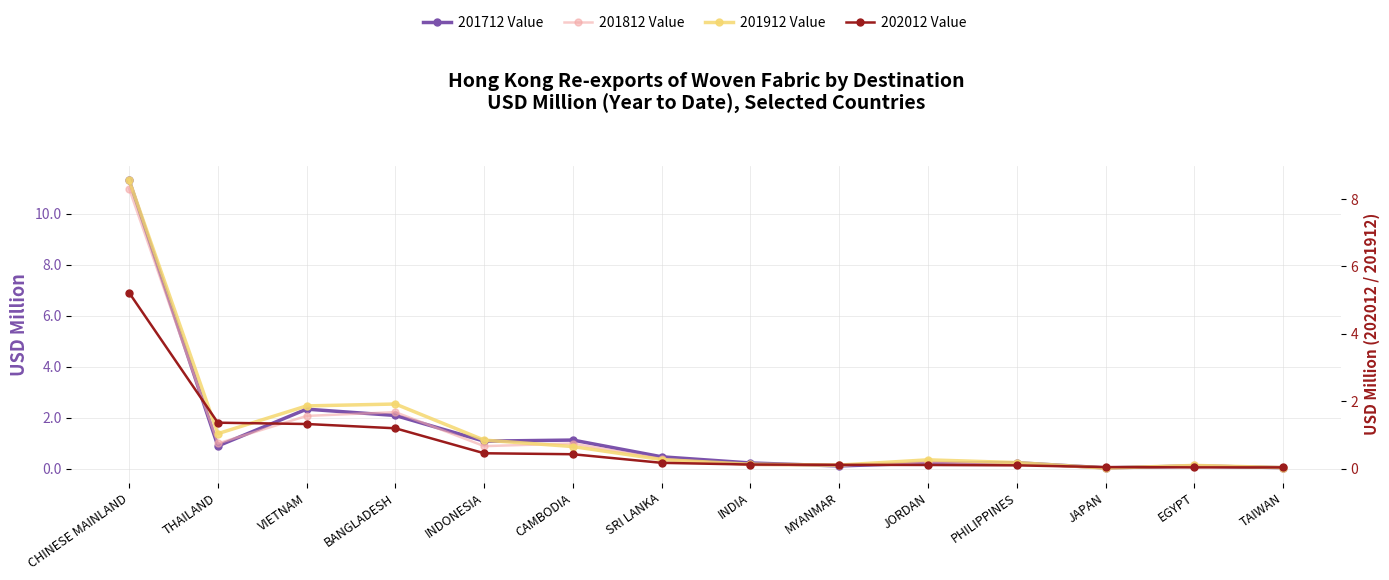

Reading left to right, extract all data points from this chart.

201712 Value: CHINESE MAINLAND=11.3	THAILAND=0.9	VIETNAM=2.3	BANGLADESH=2.1	INDONESIA=1.1	CAMBODIA=1.1	SRI LANKA=0.5	INDIA=0.2	MYANMAR=0.1	JORDAN=0.2	PHILIPPINES=0.2	JAPAN=0.0	EGYPT=0.1	TAIWAN=0.0
201812 Value: CHINESE MAINLAND=11.0	THAILAND=1.0	VIETNAM=2.1	BANGLADESH=2.2	INDONESIA=0.9	CAMBODIA=1.0	SRI LANKA=0.4	INDIA=0.1	MYANMAR=0.1	JORDAN=0.3	PHILIPPINES=0.2	JAPAN=0.0	EGYPT=0.1	TAIWAN=0.0
201912 Value: CHINESE MAINLAND=8.6	THAILAND=1.0	VIETNAM=1.9	BANGLADESH=1.9	INDONESIA=0.8	CAMBODIA=0.7	SRI LANKA=0.3	INDIA=0.1	MYANMAR=0.1	JORDAN=0.3	PHILIPPINES=0.2	JAPAN=0.0	EGYPT=0.1	TAIWAN=0.0
202012 Value: CHINESE MAINLAND=5.2	THAILAND=1.4	VIETNAM=1.3	BANGLADESH=1.2	INDONESIA=0.5	CAMBODIA=0.4	SRI LANKA=0.2	INDIA=0.1	MYANMAR=0.1	JORDAN=0.1	PHILIPPINES=0.1	JAPAN=0.0	EGYPT=0.0	TAIWAN=0.0